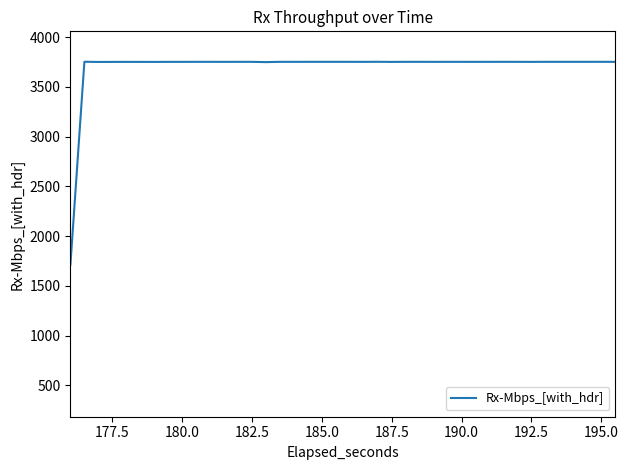

What is the maximum value shown in the chart?

3751.4